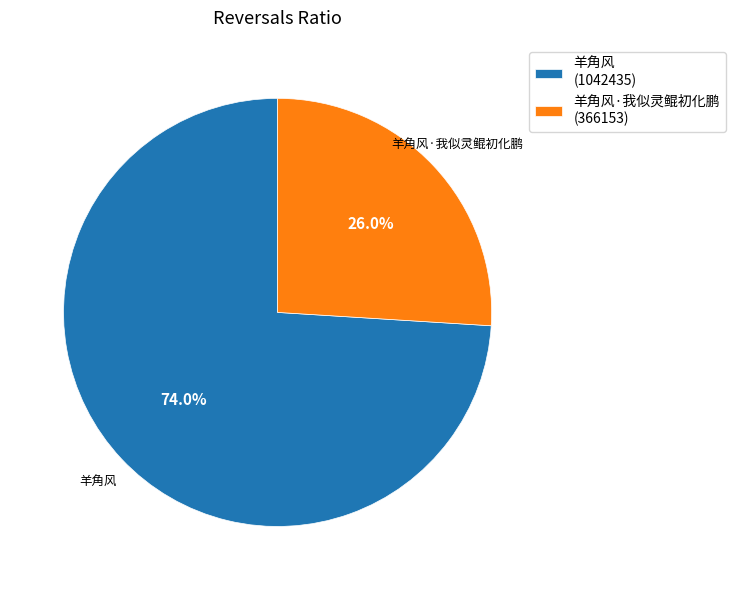

To the nearest percent, what portion does 羊角风·我似灵鲲初化鹏 represent?

26%